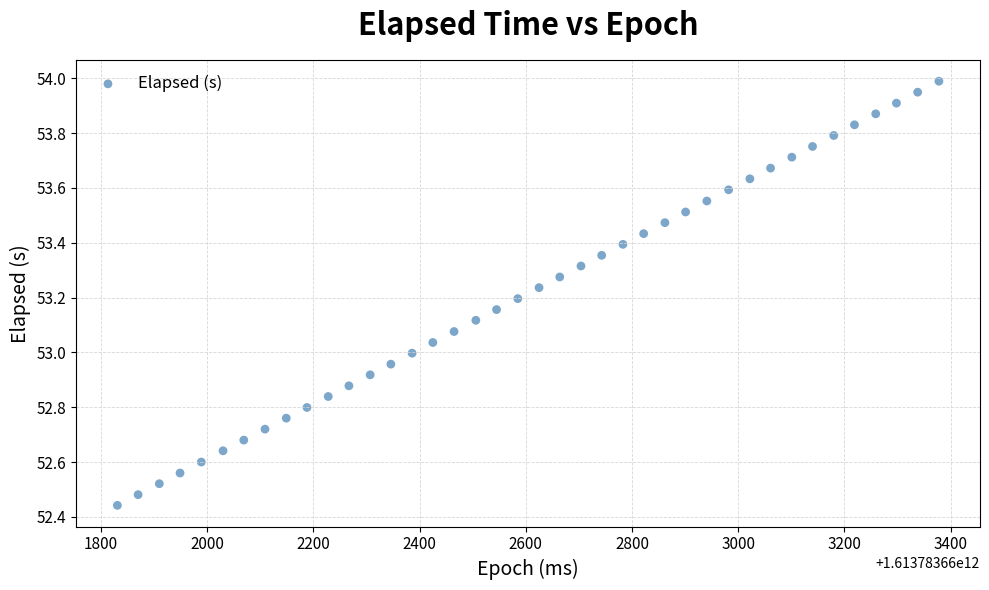

What is the range of Y values (max minus min)?

1.5